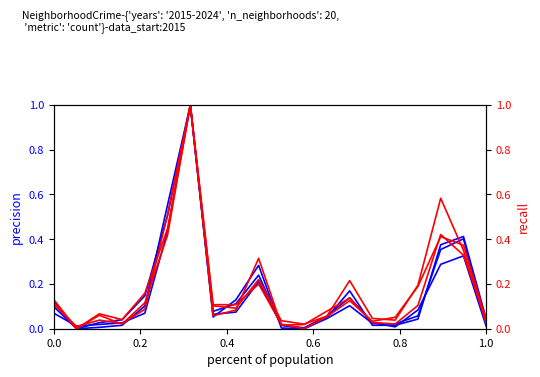

What is the maximum value shown in the chart?

1.0